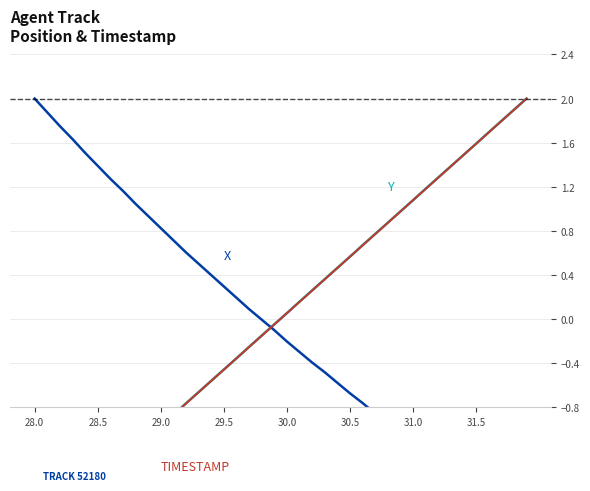

At how many categories does at least one series exceed 0?

38